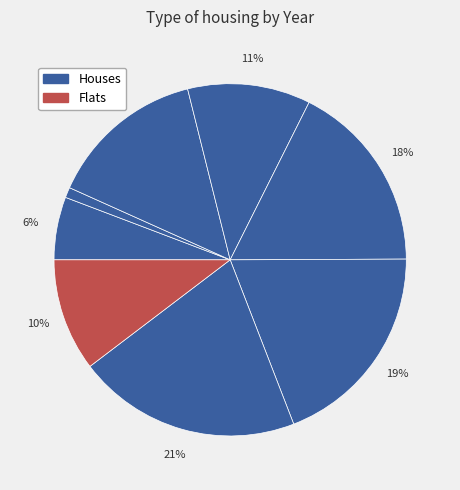

To the nearest percent, what is the difference between the largest and smallest slice percentages?

20%